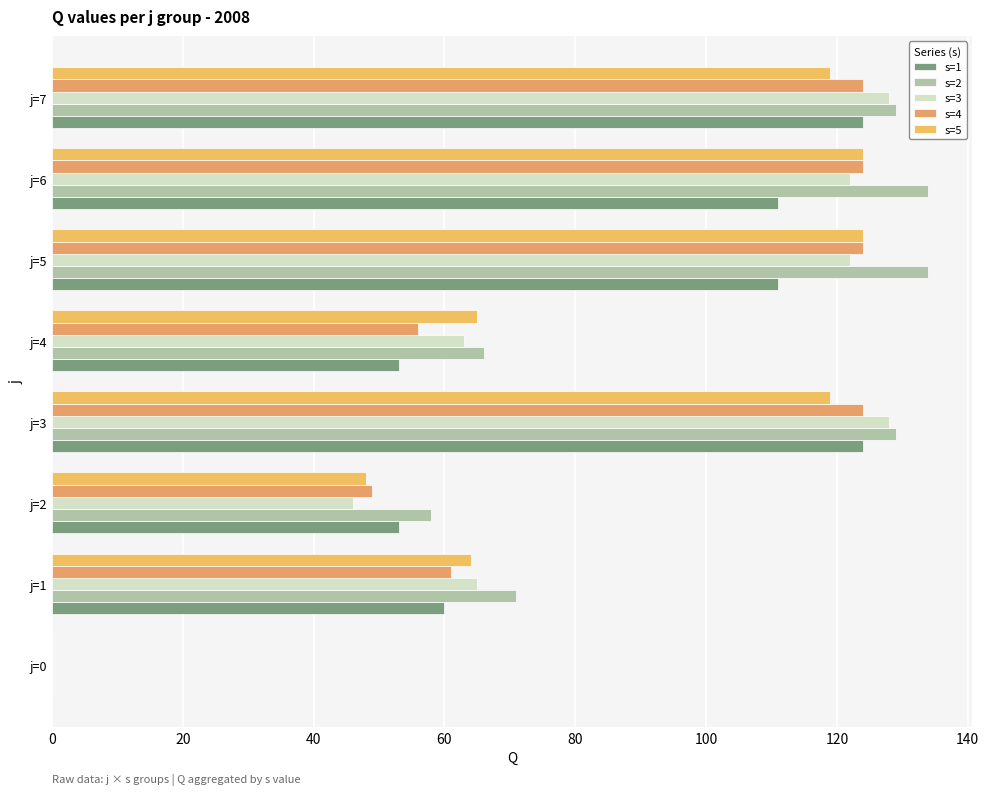

How many positive values does the s=4 series have?

7